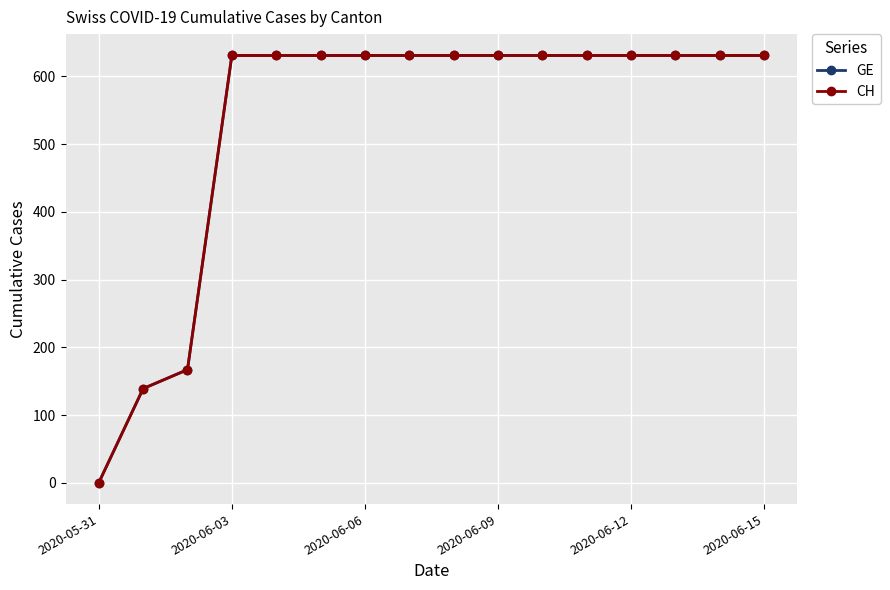

Does the chart have visible grid lines?

Yes